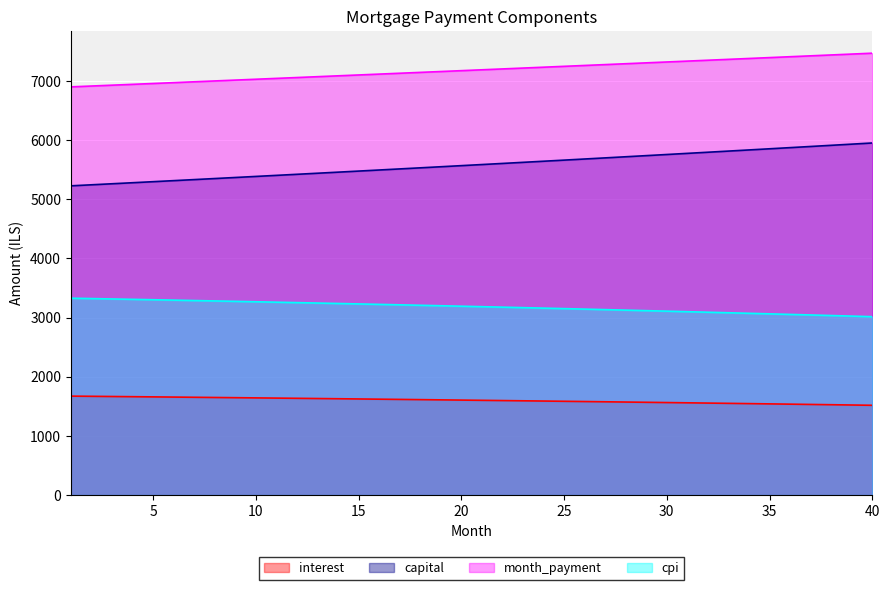

How many data points in month_payment are above 7186?

20